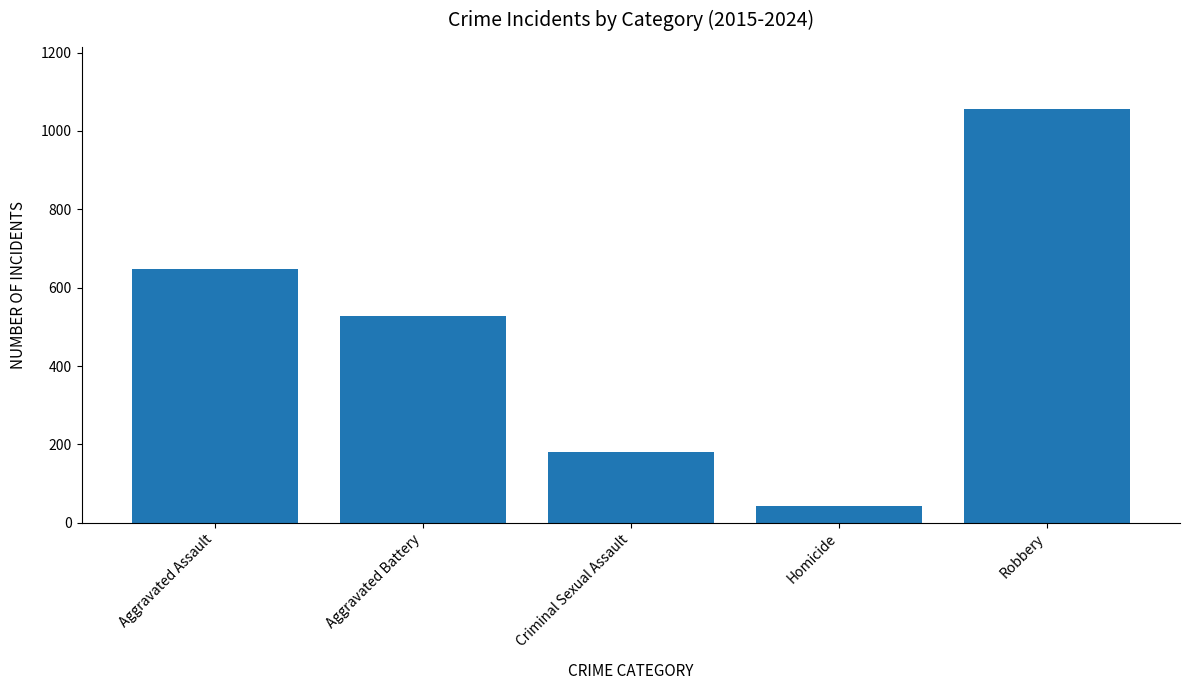

What is the difference between the maximum and minimum values?

1012